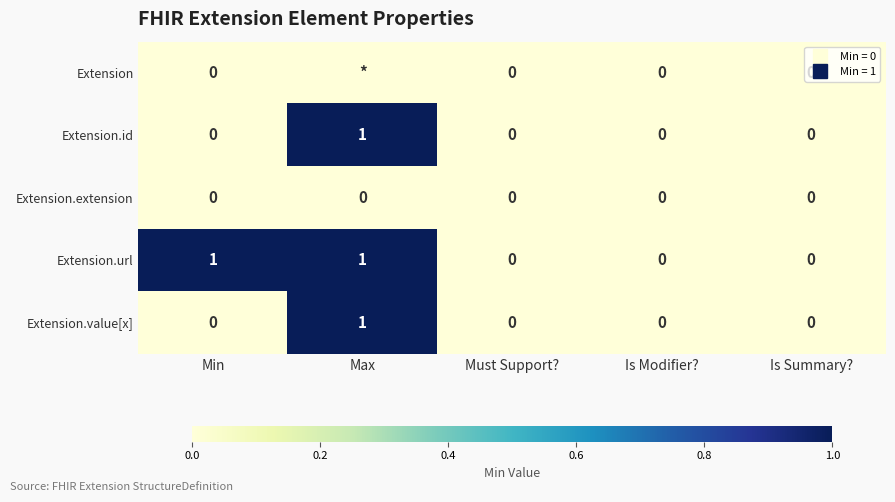

At how many categories does at least one series exceed 0?

2